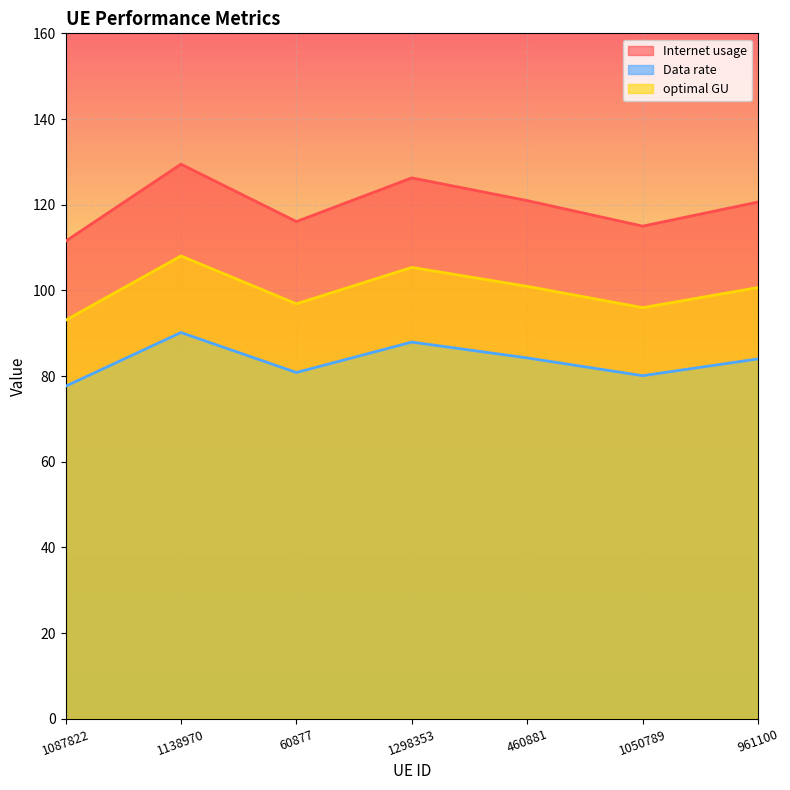

How many interior local valleys does the Data rate series have?

2